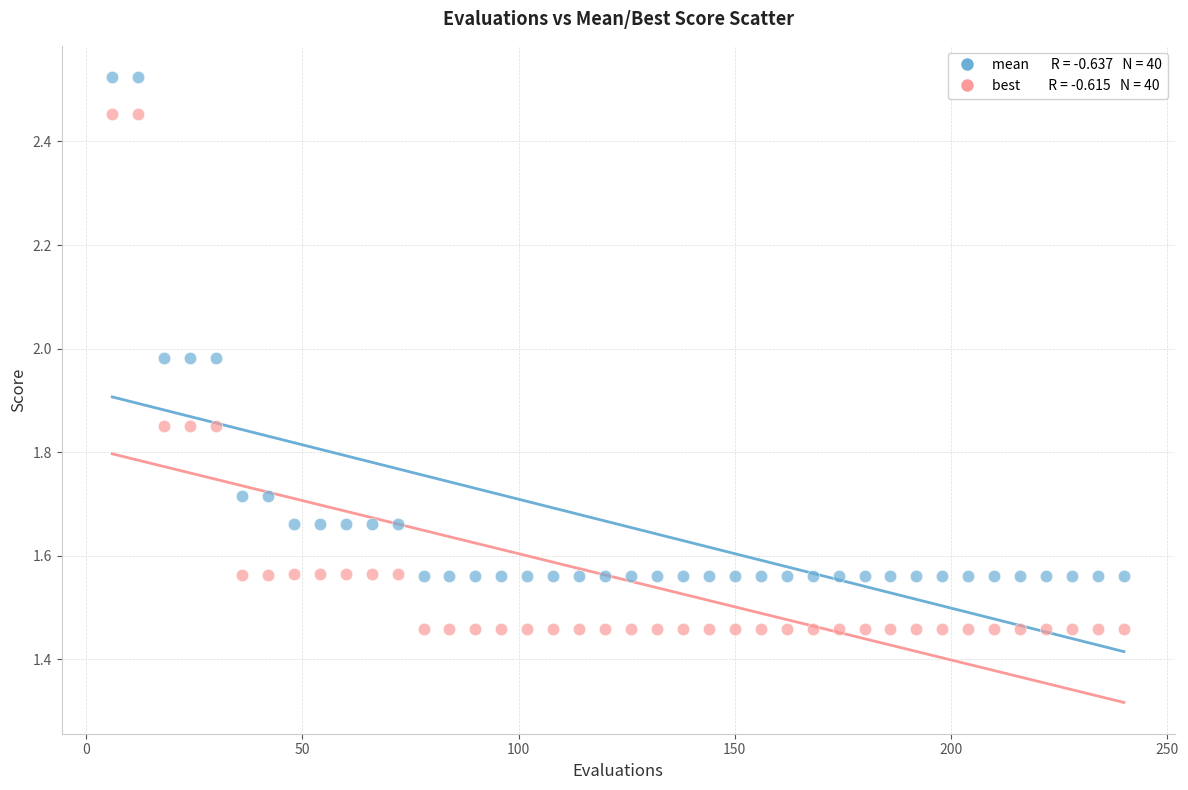

Across all data points, what is the range of X values (max minus min)?

234.0